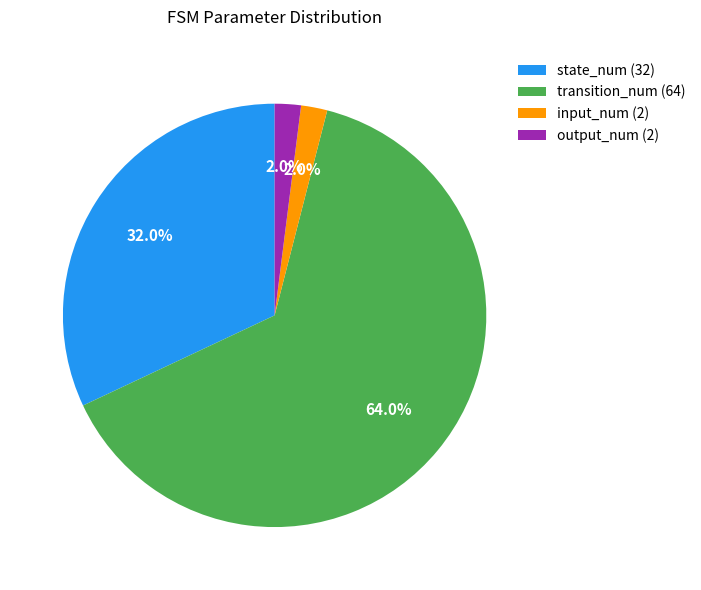

Is there a majority slice in this chart?

Yes